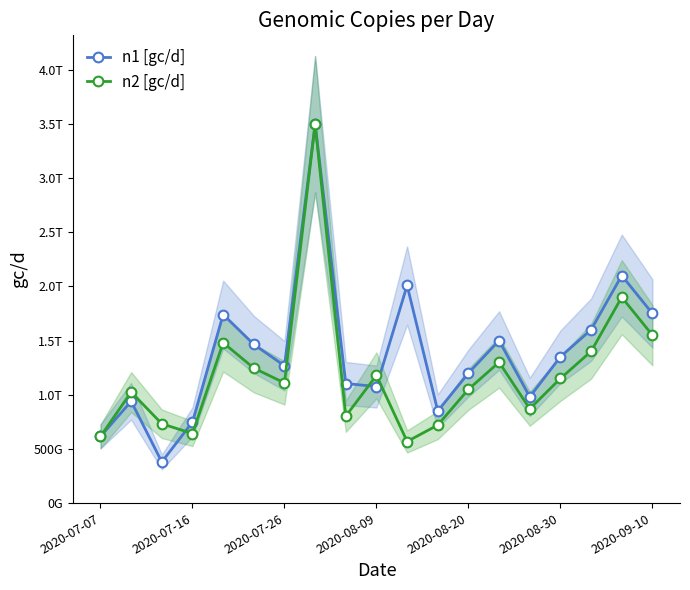

Reading right to left, extract all data points from this chart.

n1 [gc/d]: 1750000000000	2100000000000	1600000000000	1350000000000	980000000000	1500000000000	1200000000000	850000000000	2009043255200	1075601280000	1103527040000	3496777120000	1267436800000	1464352000000	1740361920000	748138332800	379480640000	939483272000	614953694400
n2 [gc/d]: 1550000000000	1900000000000	1400000000000	1150000000000	870000000000	1300000000000	1050000000000	720000000000	568392313600	1179024480000	802565120000	3496777120000	1109007200000	1245792000000	1480307840000	641962835200	731855520000	1024476544000	614953694400